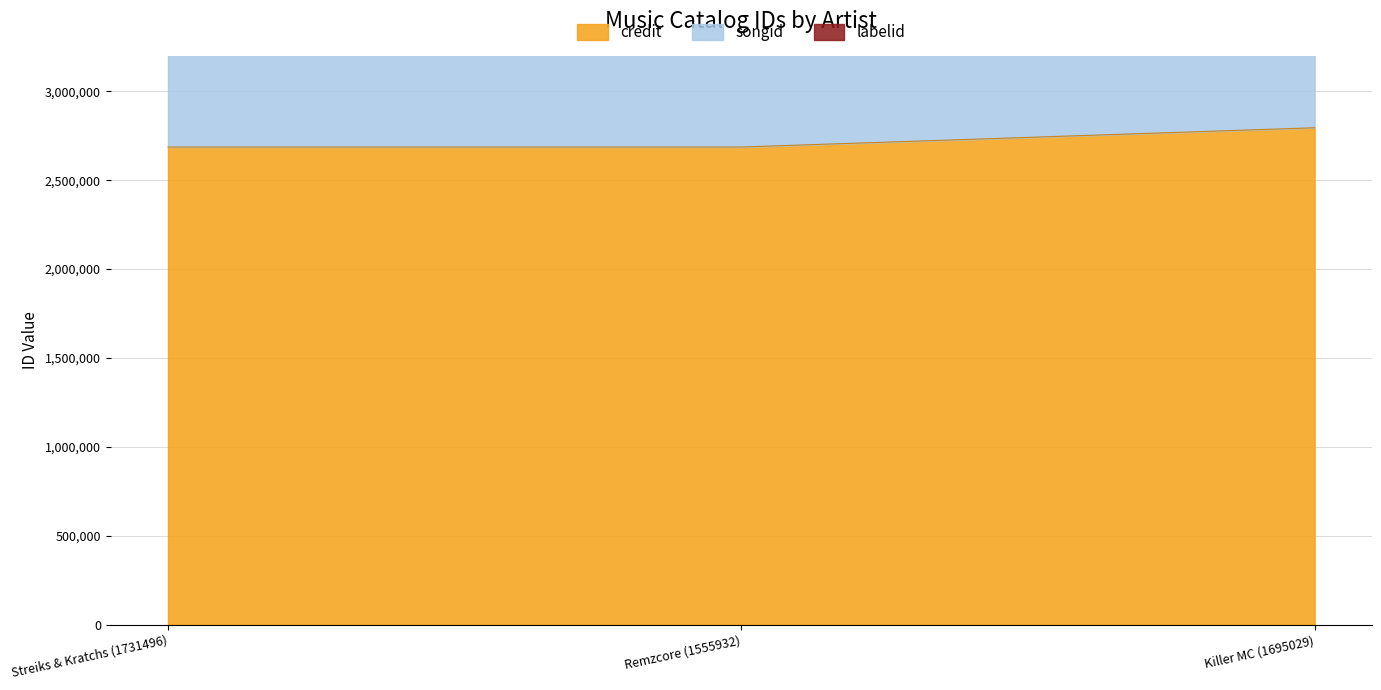

Rank the series at Remzcore (1555932) from highest to lowest value.

songid, credit